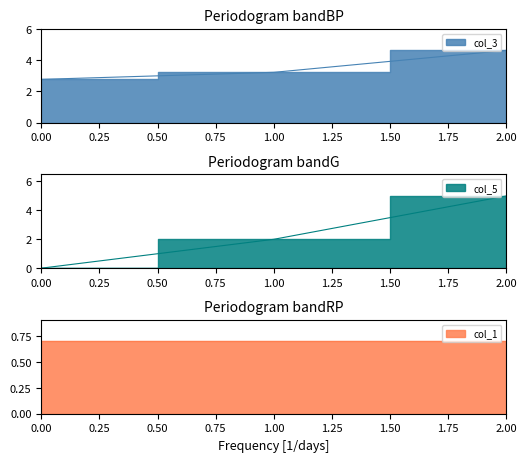

At which category is the sum across all series the highest?

2